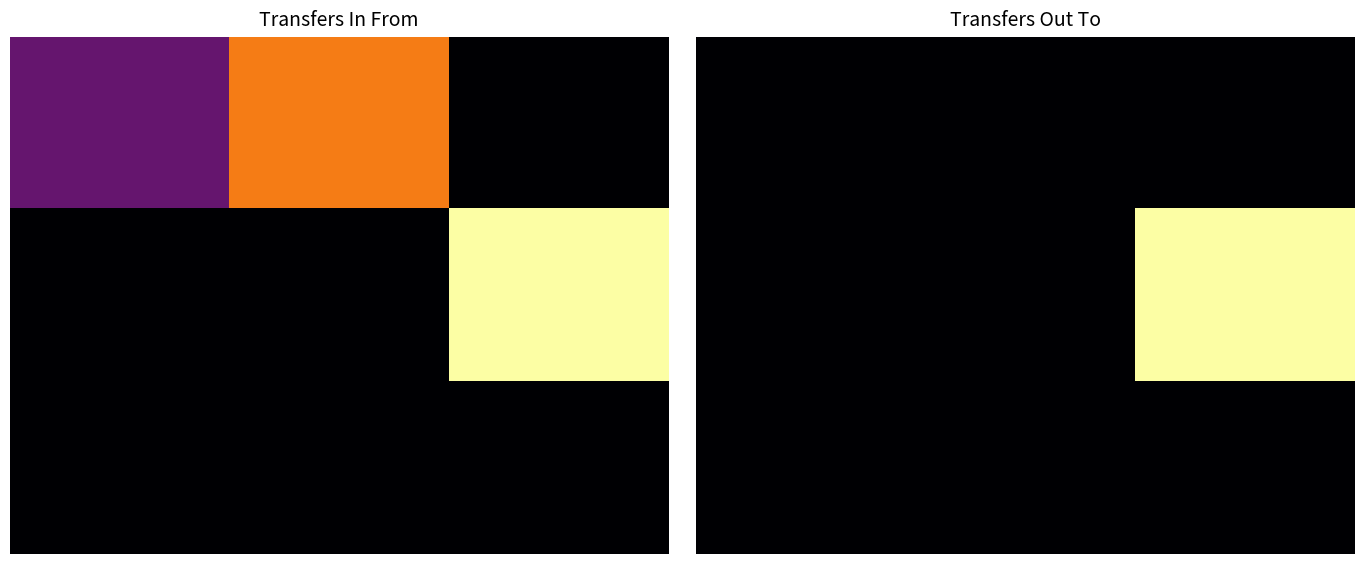

How many data points does each series have?

3